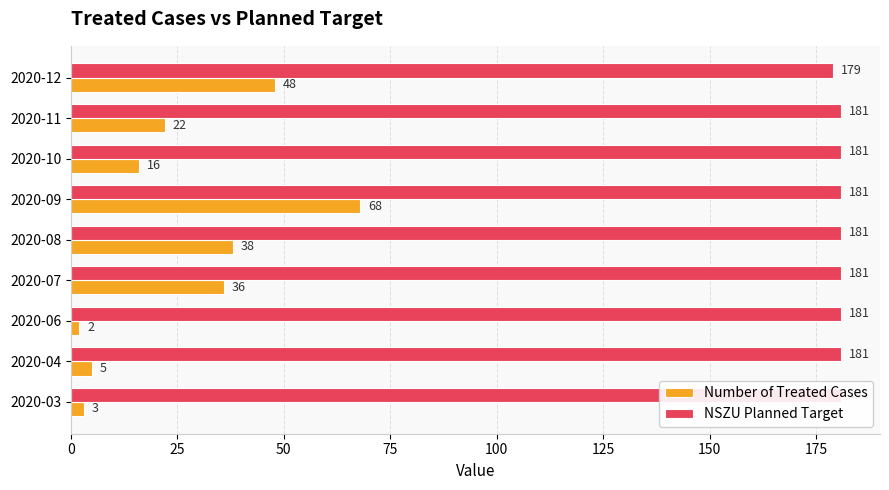

Reading left to right, extract all data points from this chart.

Number of Treated Cases: 3	5	2	36	38	68	16	22	48
NSZU Planned Target: 181	181	181	181	181	181	181	181	179